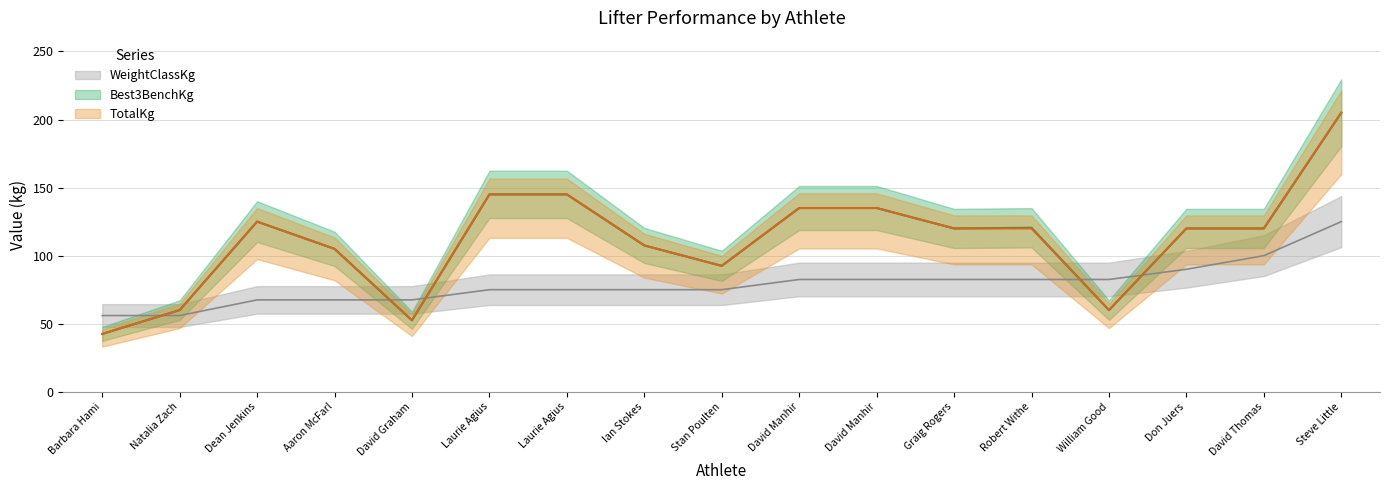

What is the difference between the maximum and minimum values in the Best3BenchKg series?

162.5